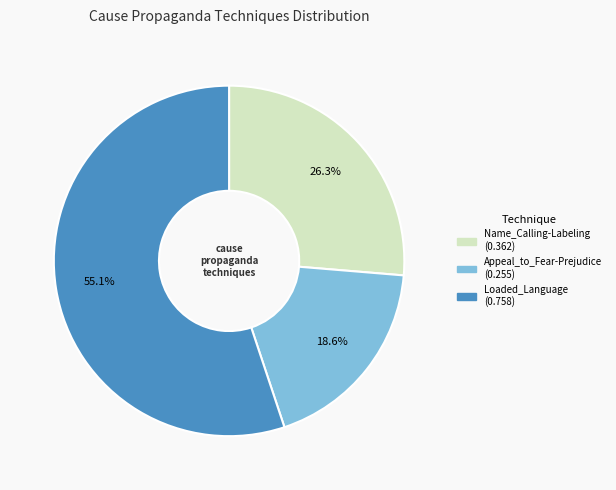

To the nearest percent, what is the average slice percentage?

33%